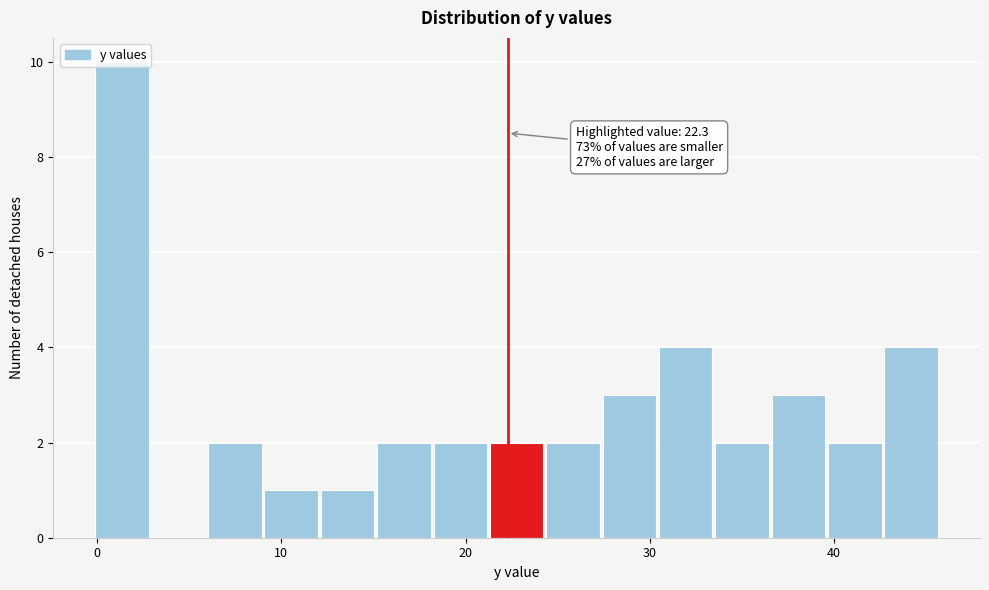

Read against the x-axis, roughly where is the centre of the tallest bar?

1